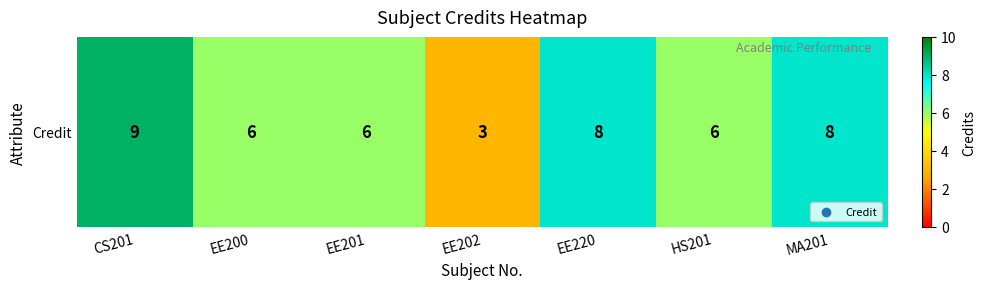

Count the values in the range 6 to 8.

5